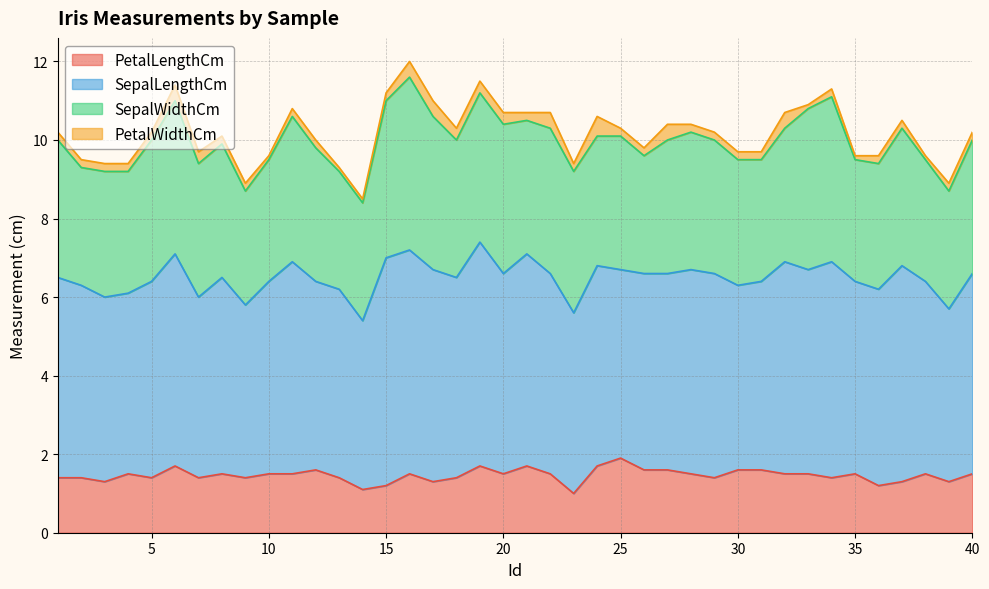

Does the chart have visible grid lines?

Yes